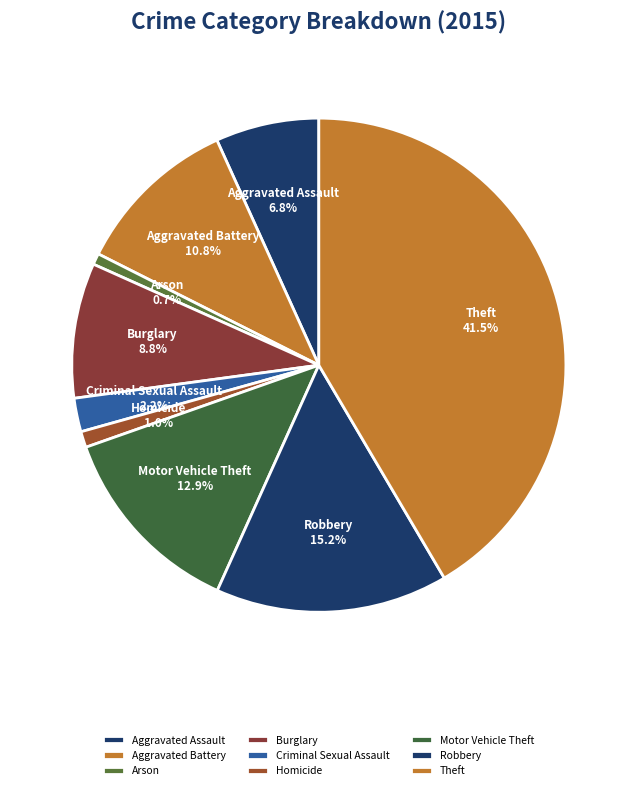

Does Theft account for over 50% of the chart?

No